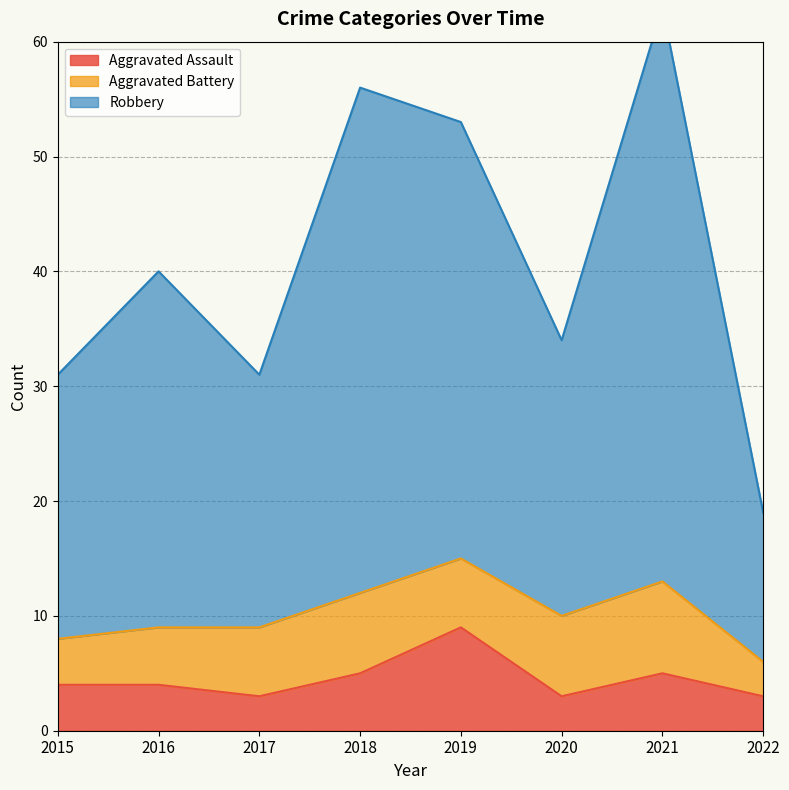

How many data points does each series have?

8